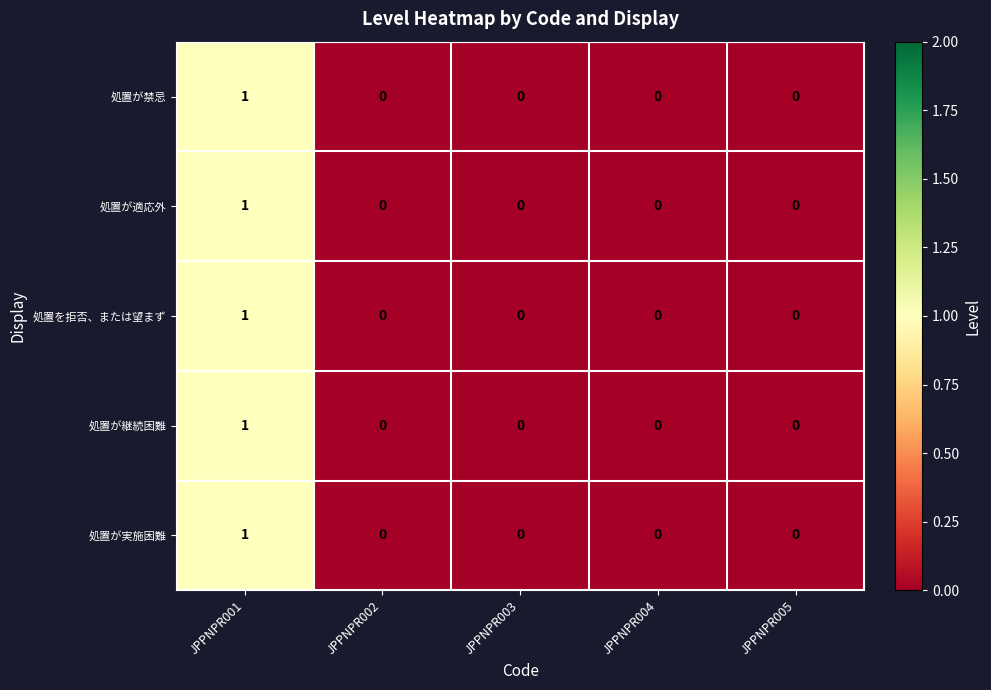

Count the number of data series in this chart.

5